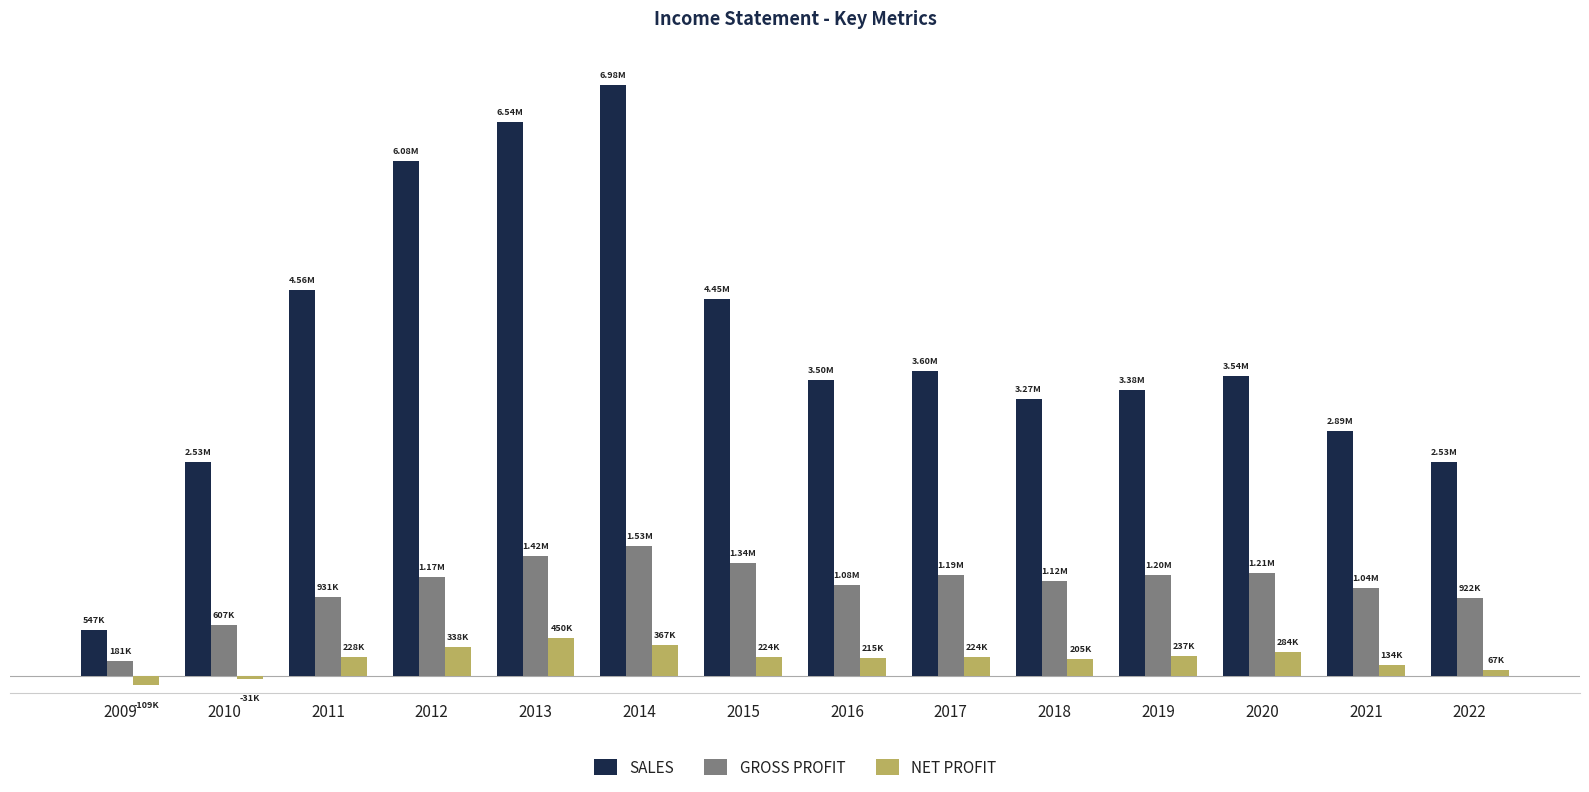

Does the chart contain stacked bars?

No